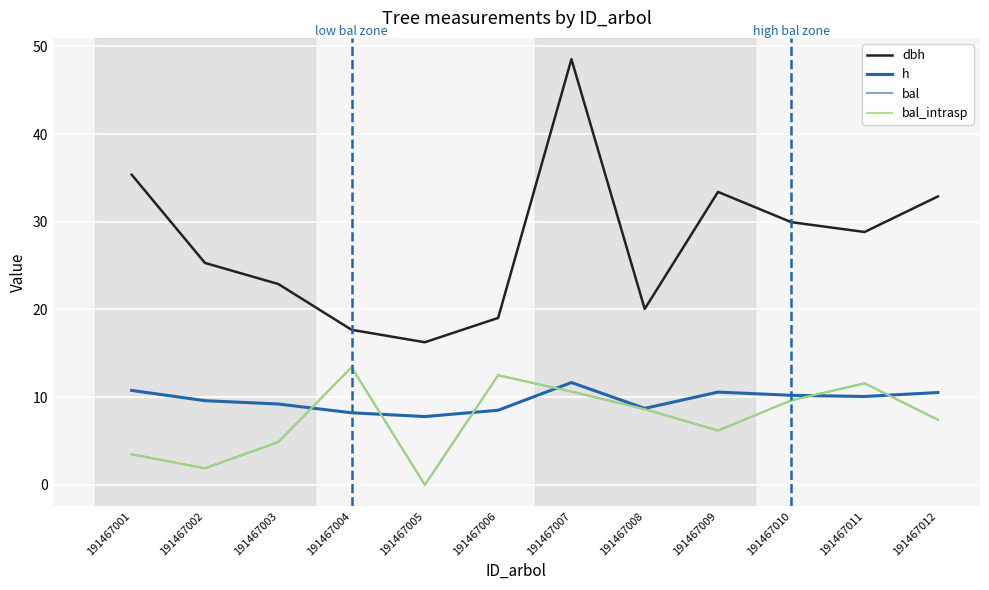

Reading left to right, transcribe all the data shown in this chart.

dbh: 191467001=35.4	191467002=25.3	191467003=22.9	191467004=17.7	191467005=16.3	191467006=19.0	191467007=48.5	191467008=20.1	191467009=33.4	191467010=29.9	191467011=28.8	191467012=32.9
h: 191467001=10.8	191467002=9.6	191467003=9.2	191467004=8.2	191467005=7.8	191467006=8.5	191467007=11.7	191467008=8.7	191467009=10.6	191467010=10.2	191467011=10.1	191467012=10.5
bal: 191467001=3.5	191467002=1.9	191467003=4.9	191467004=13.4	191467005=0.0	191467006=12.5	191467007=10.6	191467008=8.6	191467009=6.2	191467010=9.6	191467011=11.6	191467012=7.4
bal_intrasp: 191467001=3.5	191467002=1.9	191467003=4.9	191467004=13.4	191467005=0.0	191467006=12.5	191467007=10.6	191467008=8.6	191467009=6.2	191467010=9.6	191467011=11.6	191467012=7.4